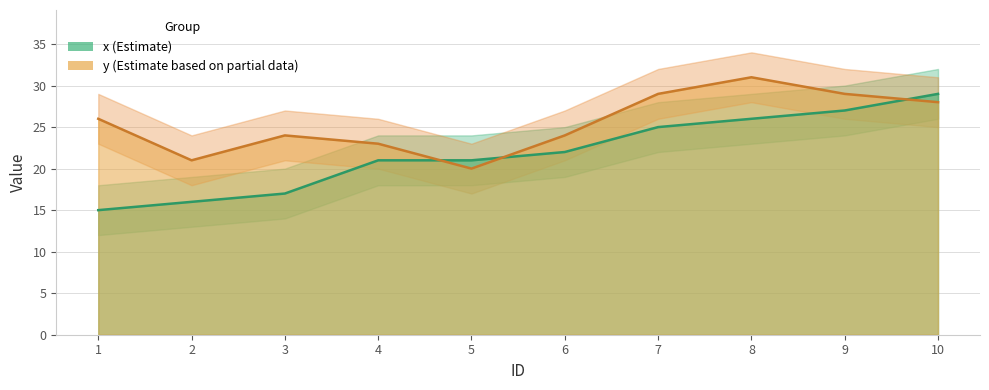

True or false: x and y intersect in this chart.

True